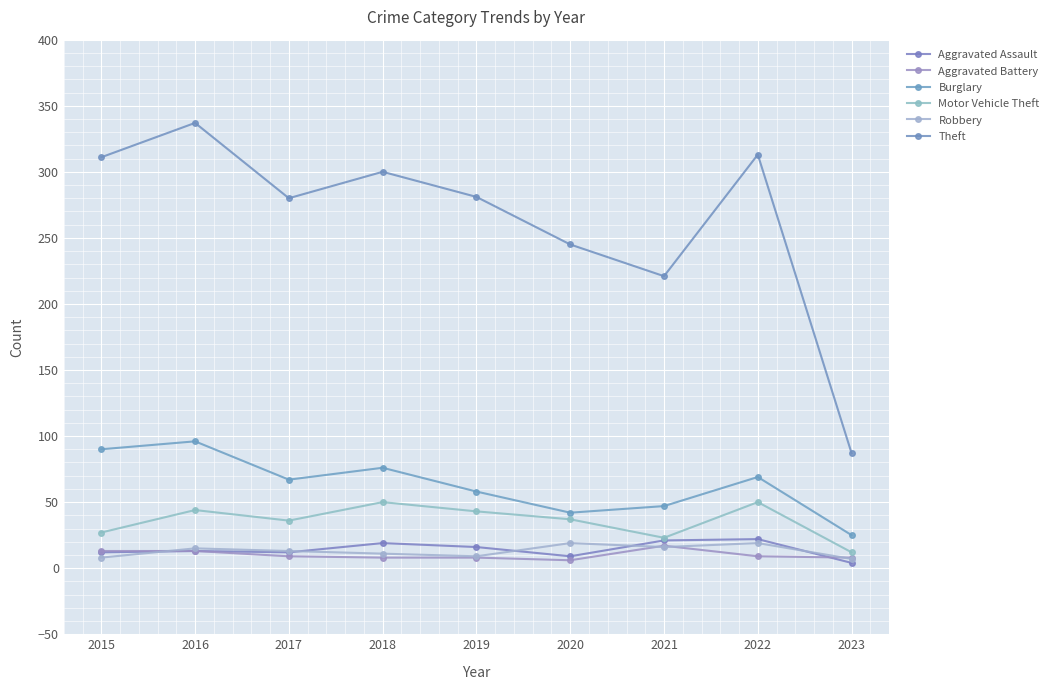

What is the lowest value of the Aggravated Battery series?

6